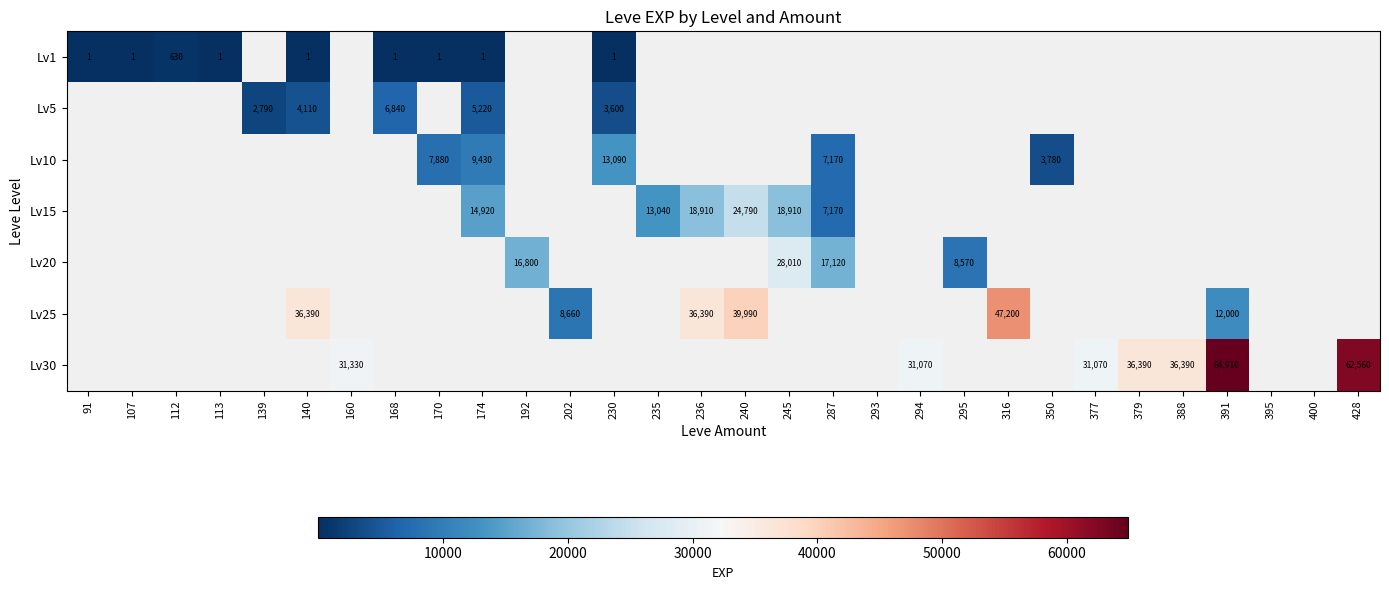

The Lv10 series shows 3780 at 350. True or false?

True